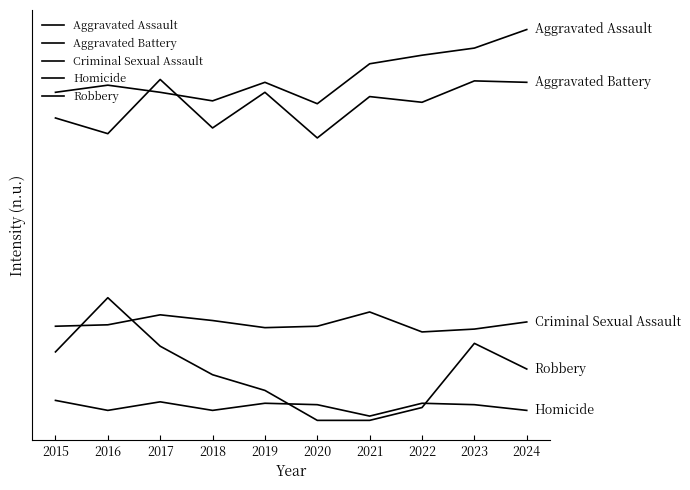

What is the value of the Aggravated Assault point at the 2nd from the left?

285